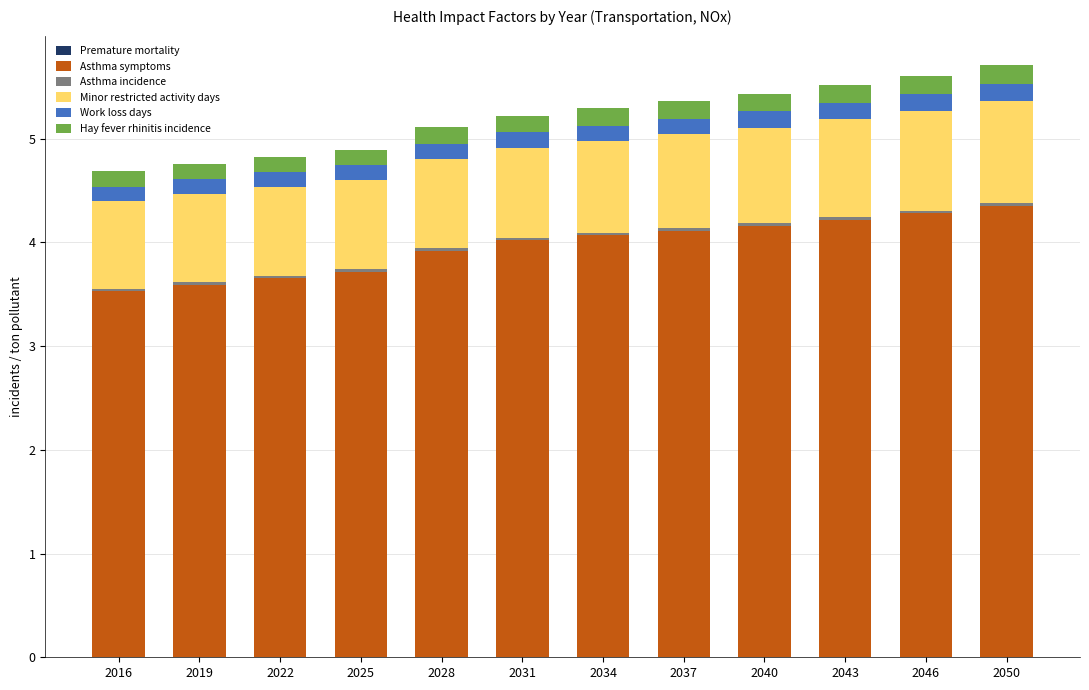

Count the number of categories in the chart.

12